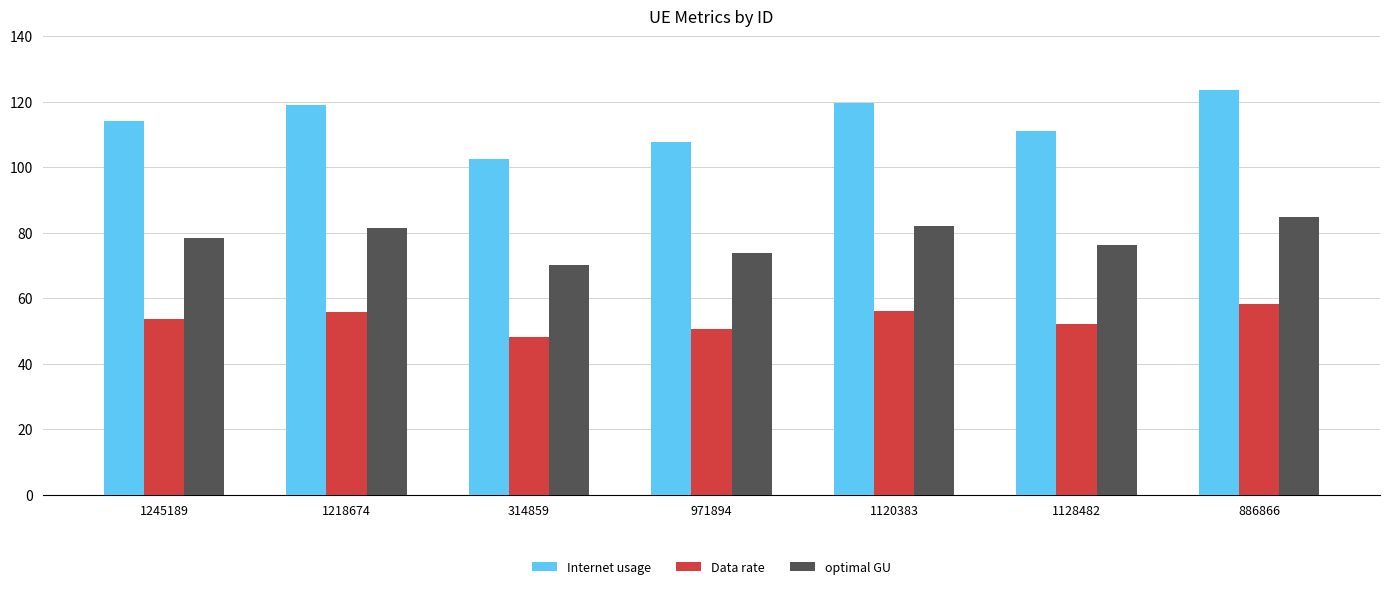

Which series has the widest spread of values?

Internet usage